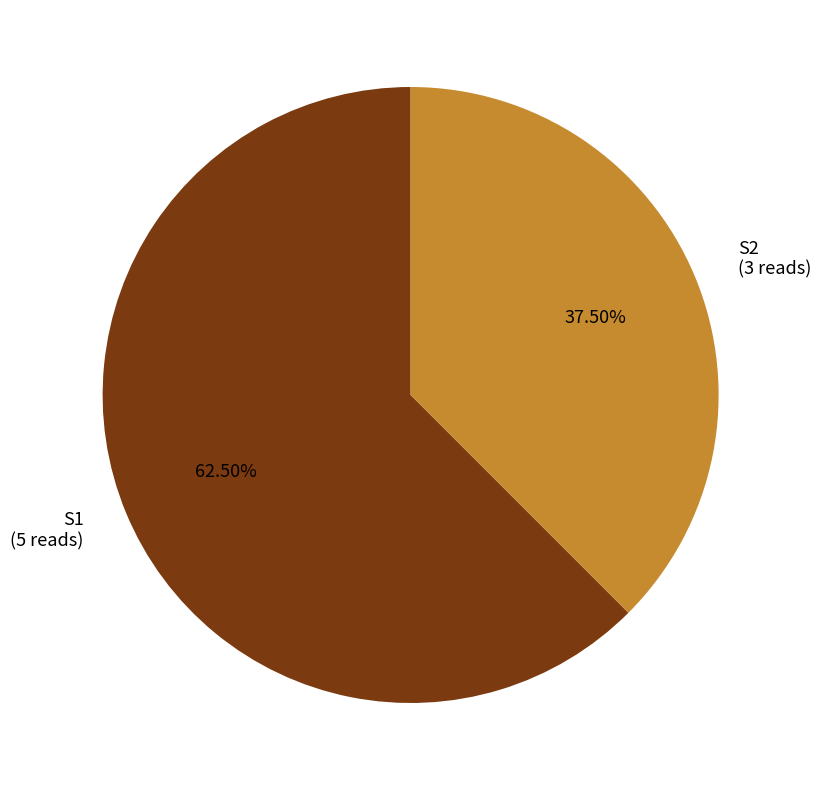

To the nearest percent, what is the combined percentage of S2 and S1?

100%